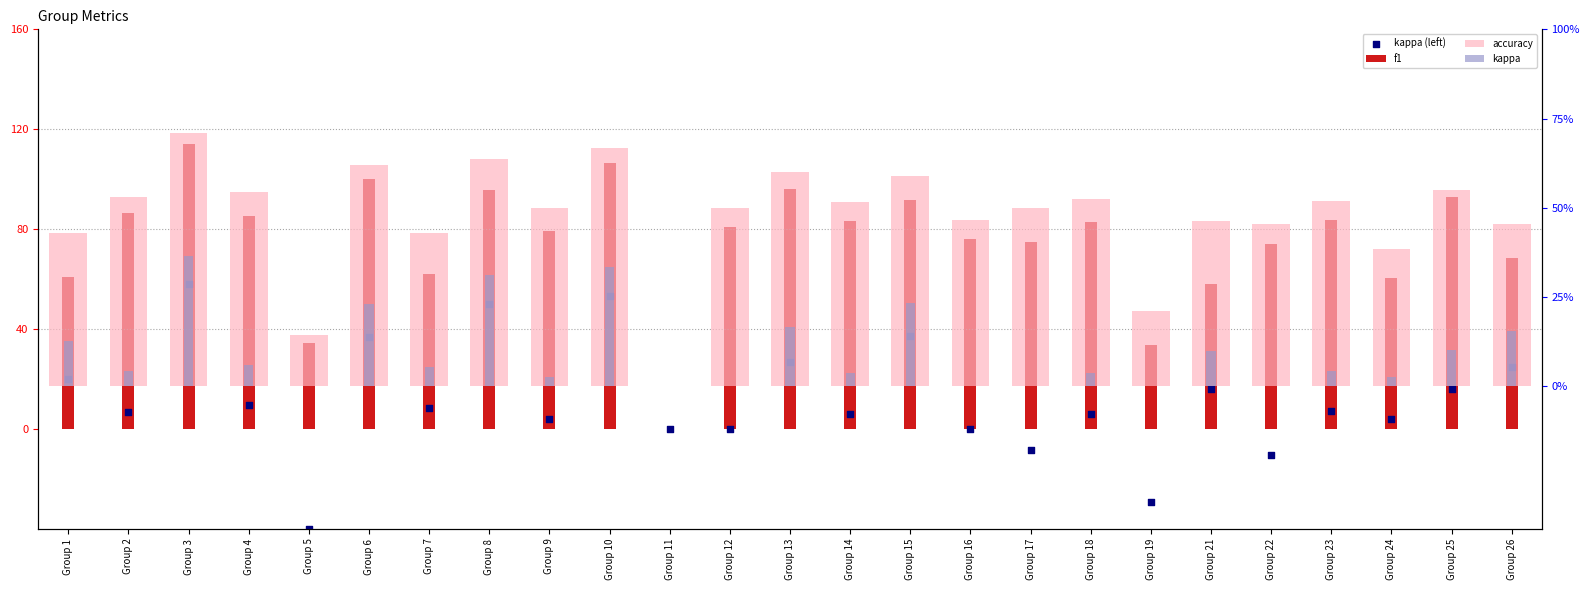

Which series has the largest total across all categories?

f1